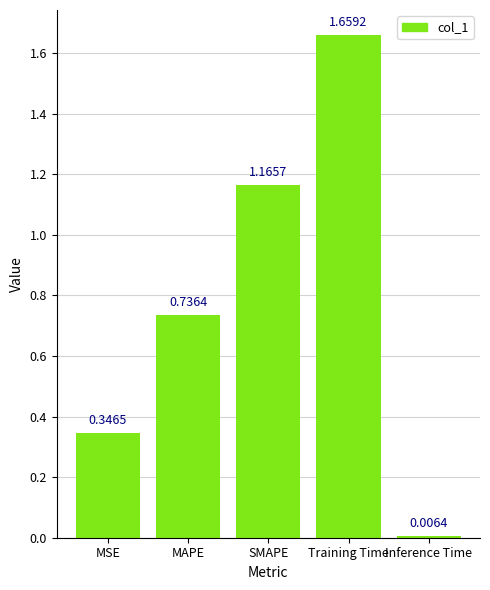

List the labels in order of value, smallest first.

Inference Time, MSE, MAPE, SMAPE, Training Time